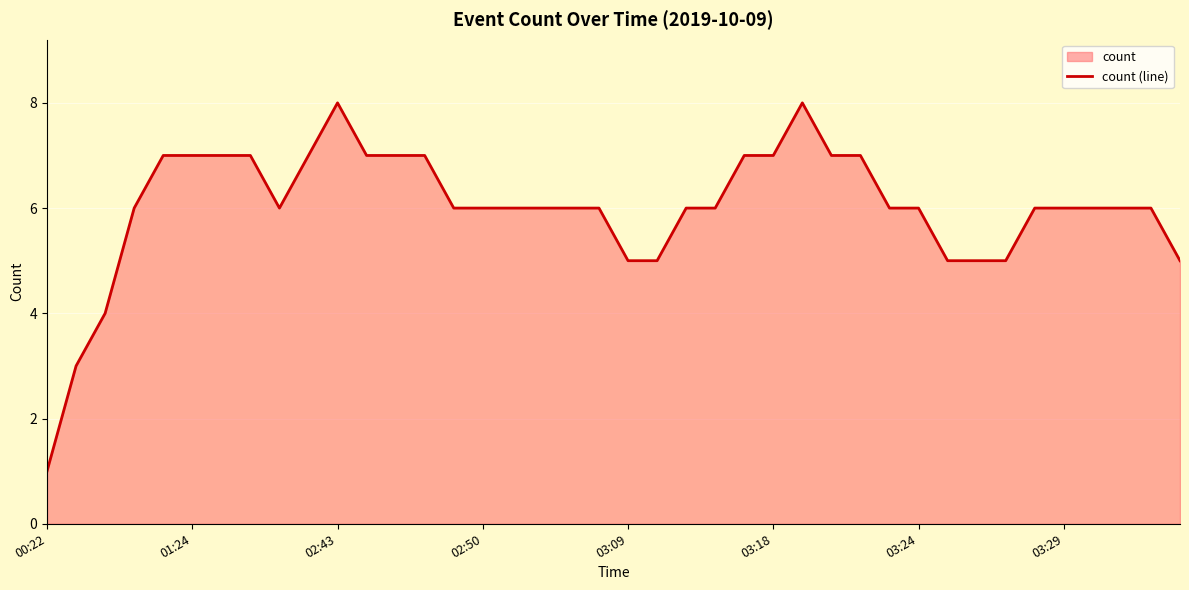

Where is the first local maximum?

10